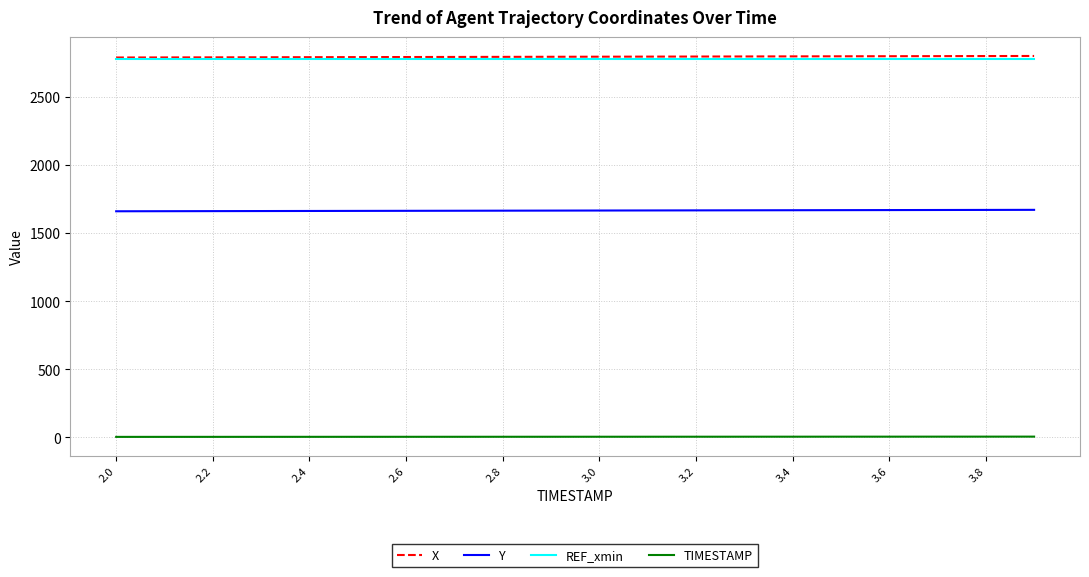

True or false: X and Y cross at least once.

False